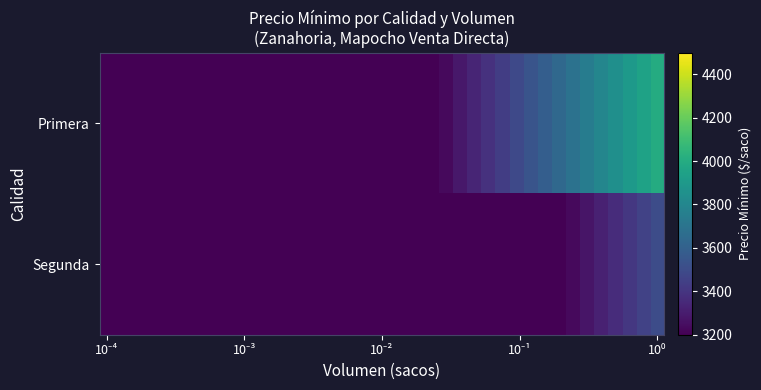

Which series has the largest range (max minus min)?

Primera